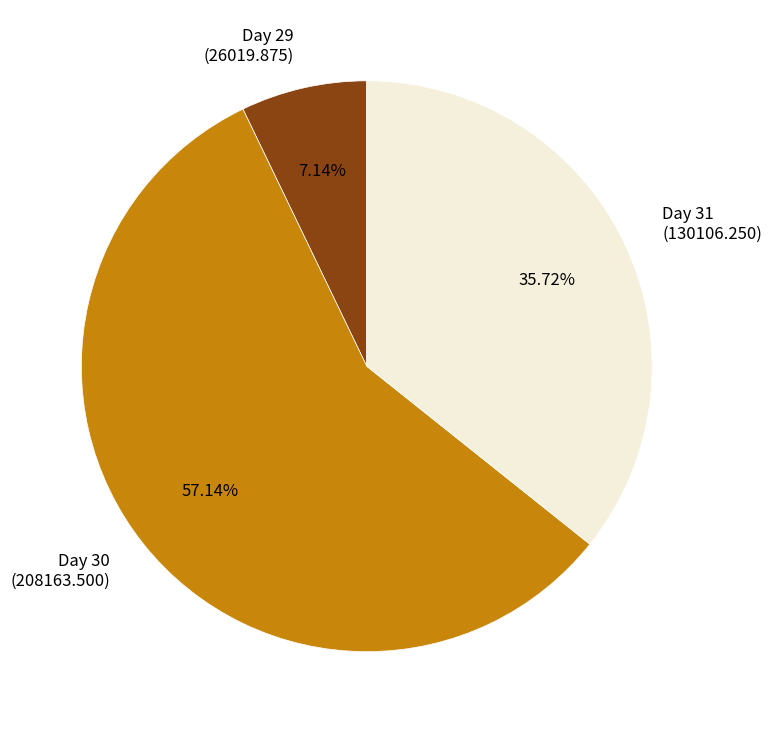

Does Day 31 represent more than half of the total?

No